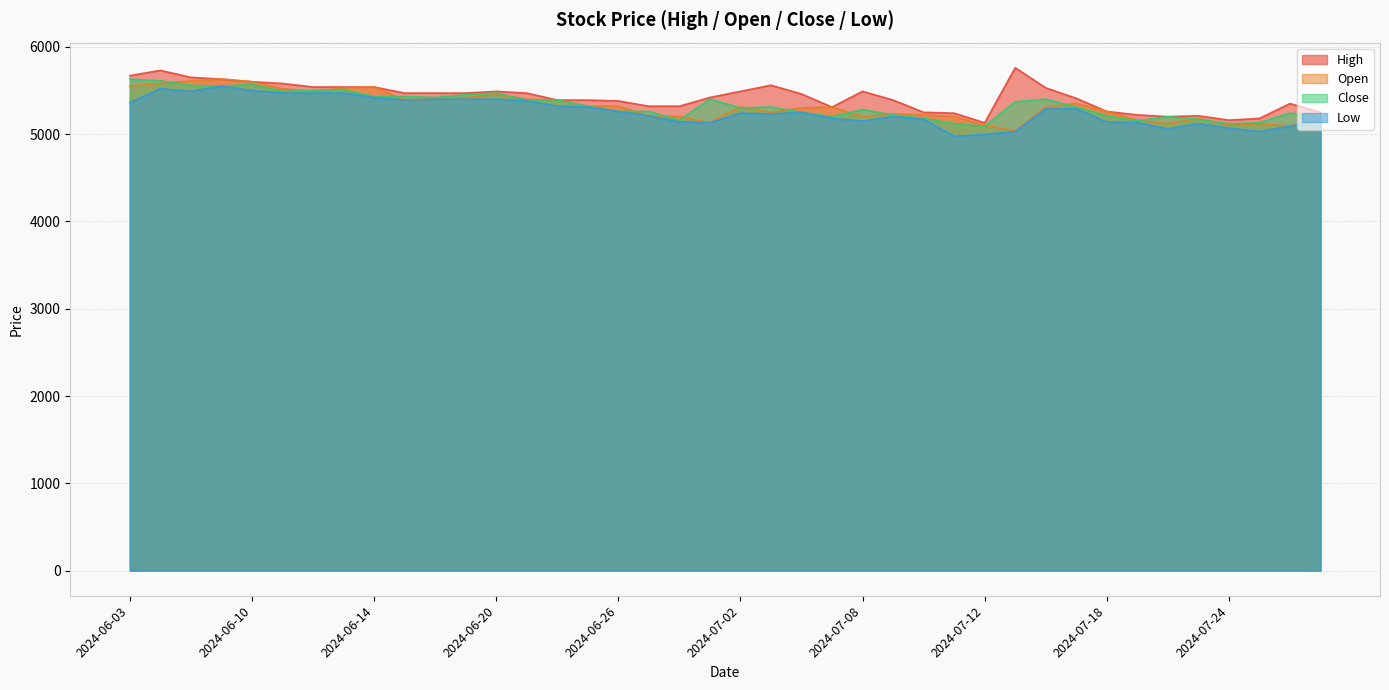

True or false: High and Close cross at least once.

False